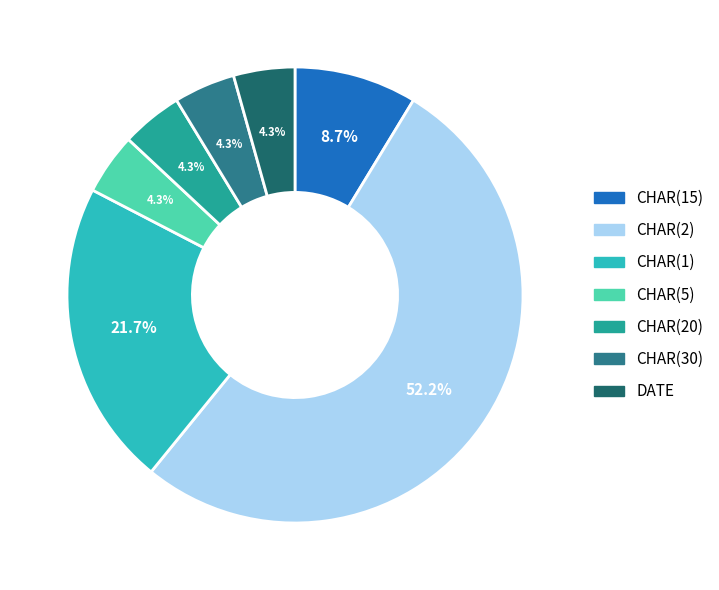

Is CHAR(2) the majority of the pie?

Yes